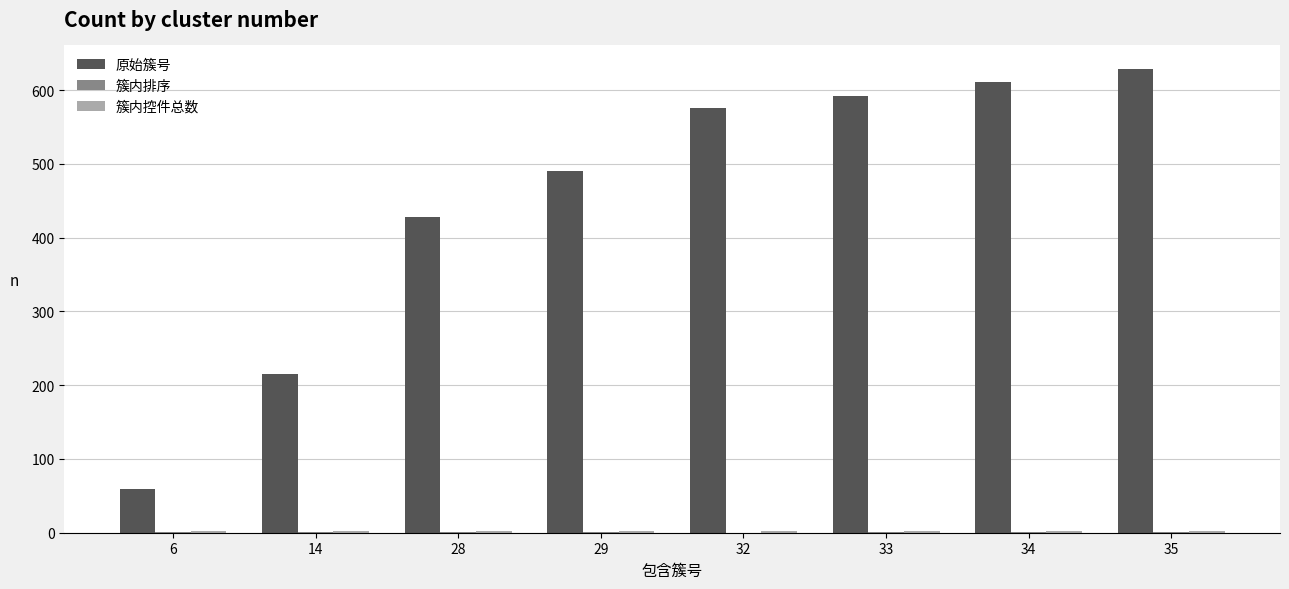

Is it true that 原始簇号 equals 198 at 35?

False